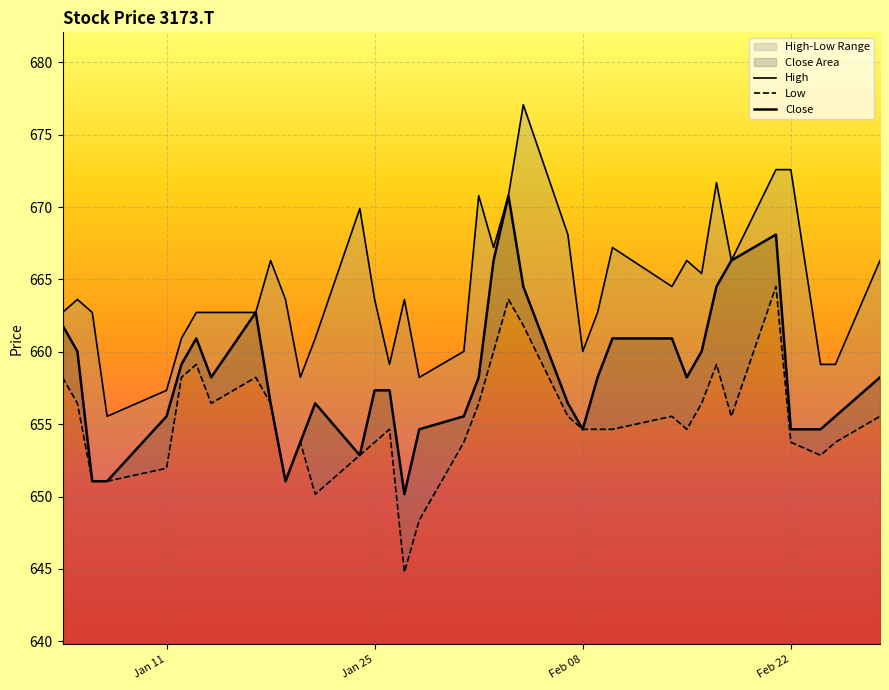

Which series has the largest total across all categories?

High